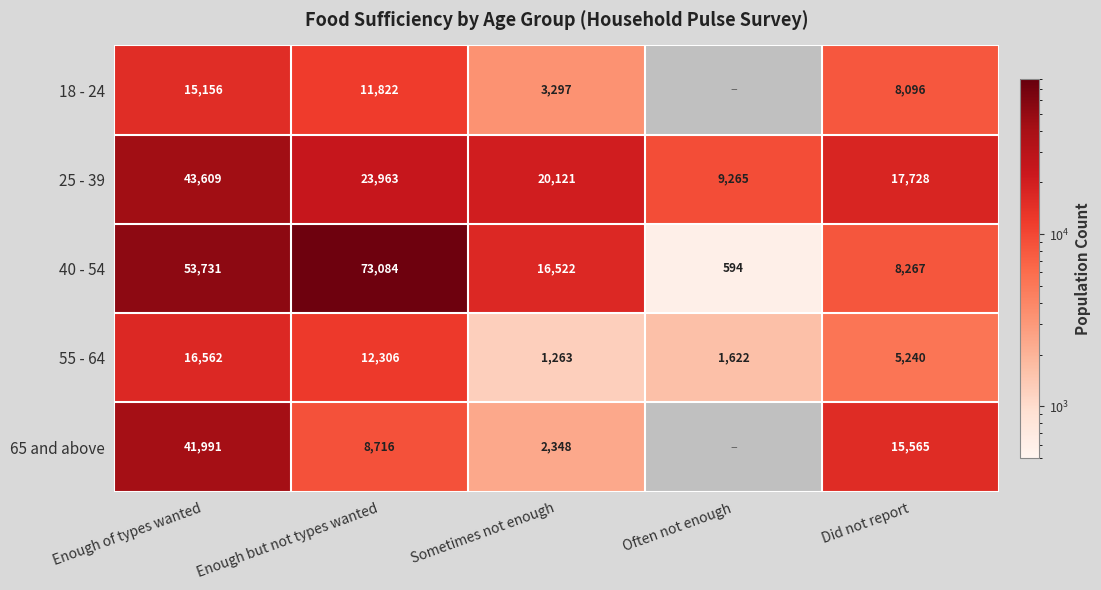

At which category does the chart reach its peak across all series?

Enough but not types wanted